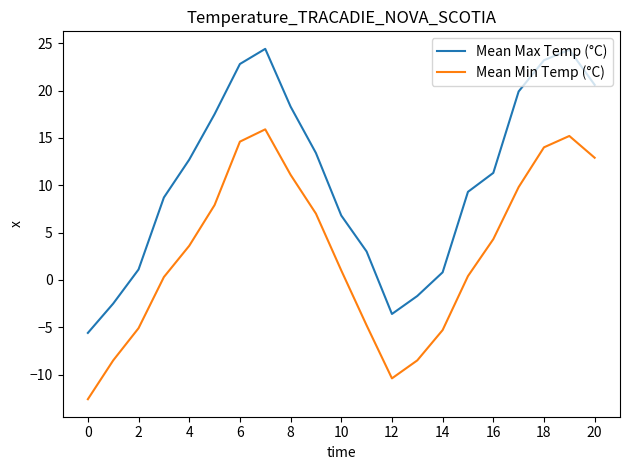

Which series has the largest total across all categories?

Mean Max Temp (°C)